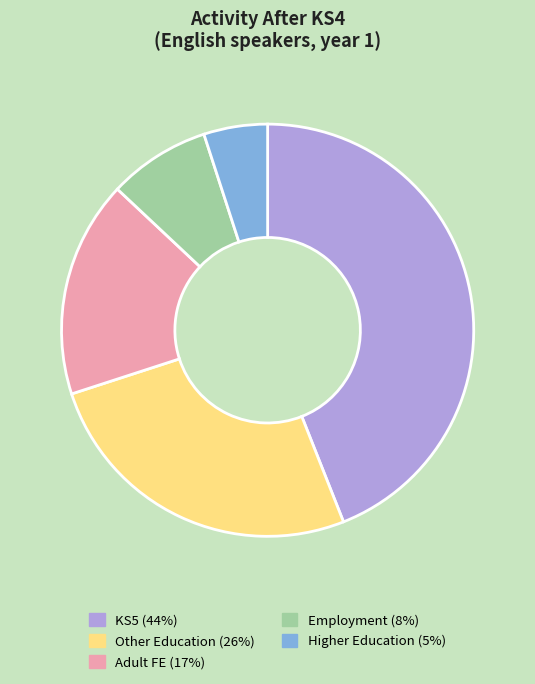

Is it true that Other Education is 26% of the pie?

True